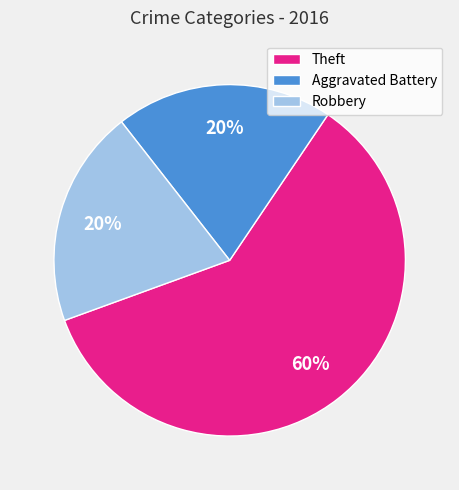

The Robbery slice represents 20% of the pie. True or false?

True